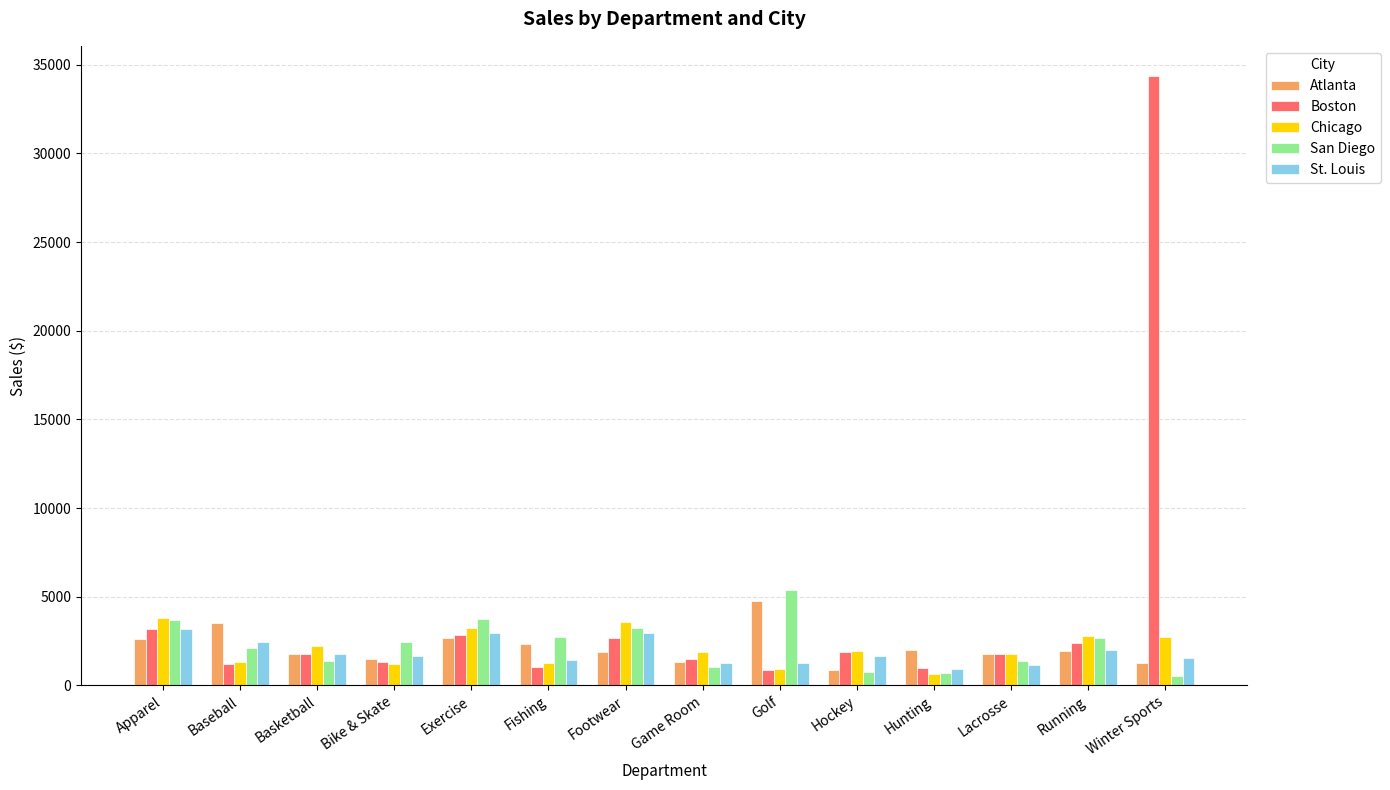

Are the bars grouped side by side (vs. stacked)?

Yes